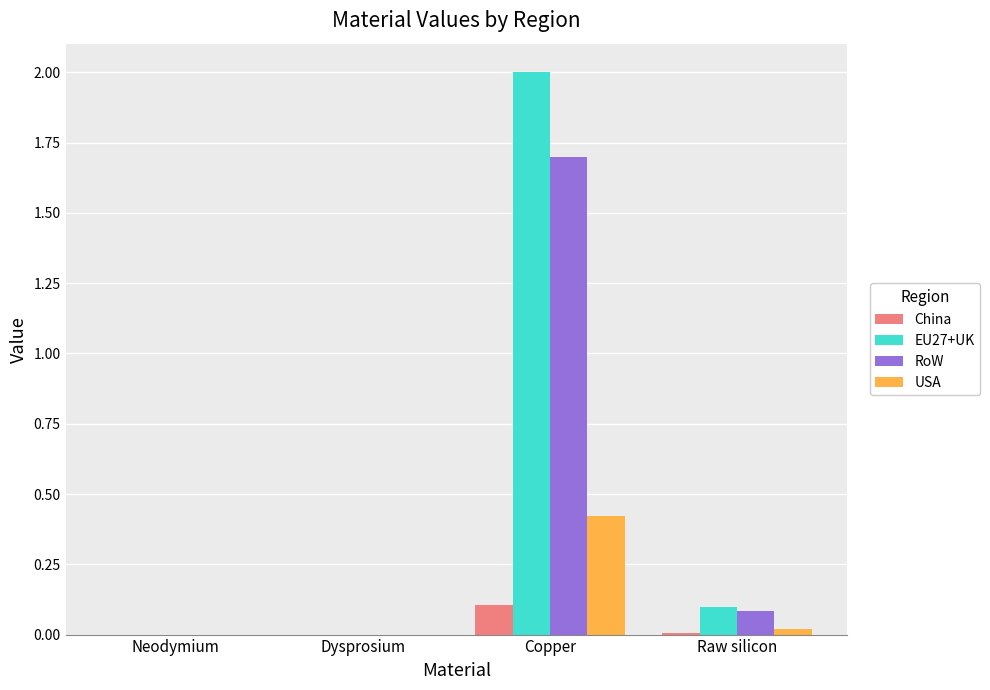

True or false: China has a value of 0.1 at Copper.

True